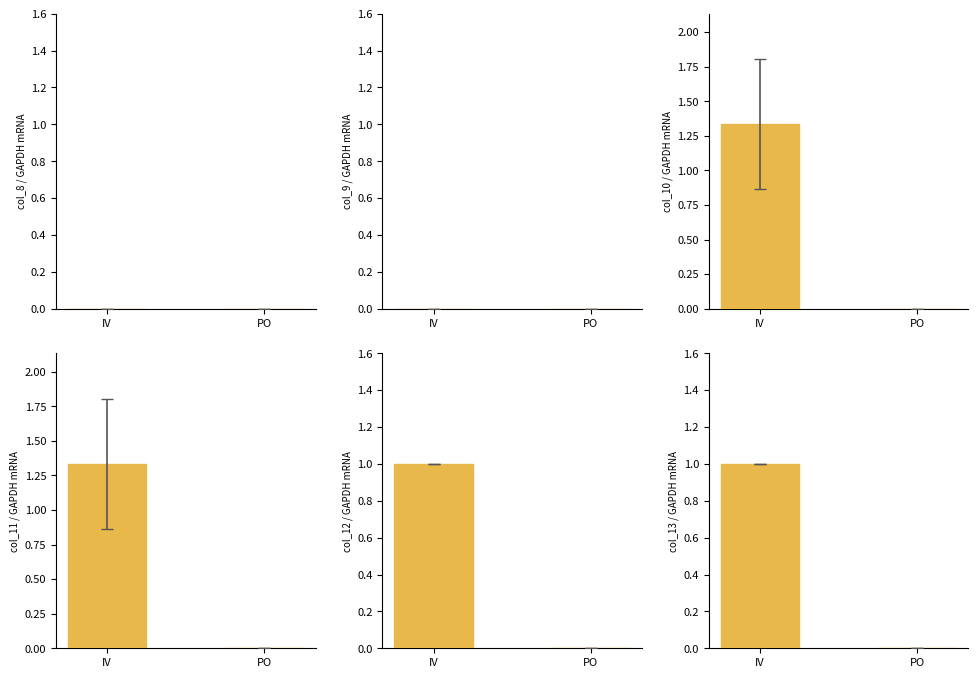

Is the value of col_10 / GAPDH mRNA at PO greater than the value of col_9 / GAPDH mRNA at IV?

No